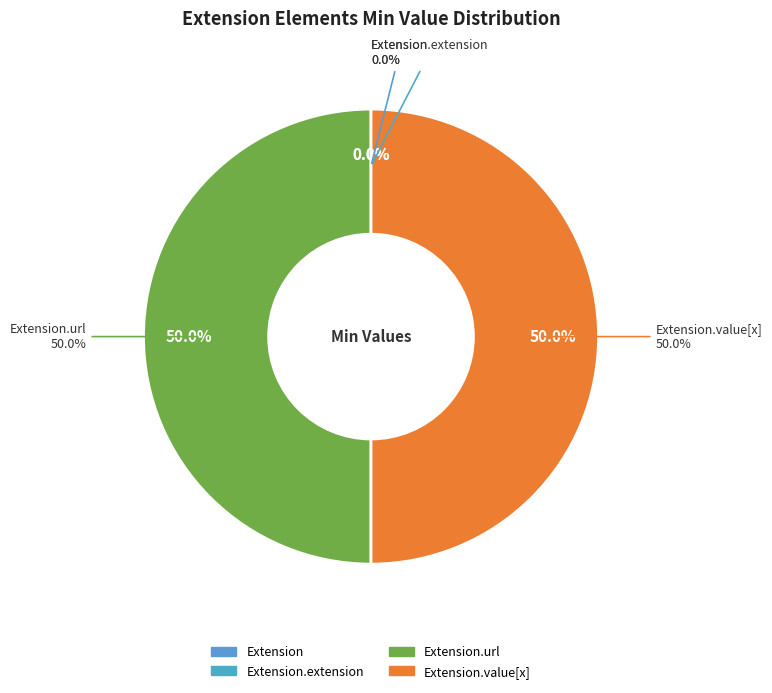

Count the number of slices in the pie.

4